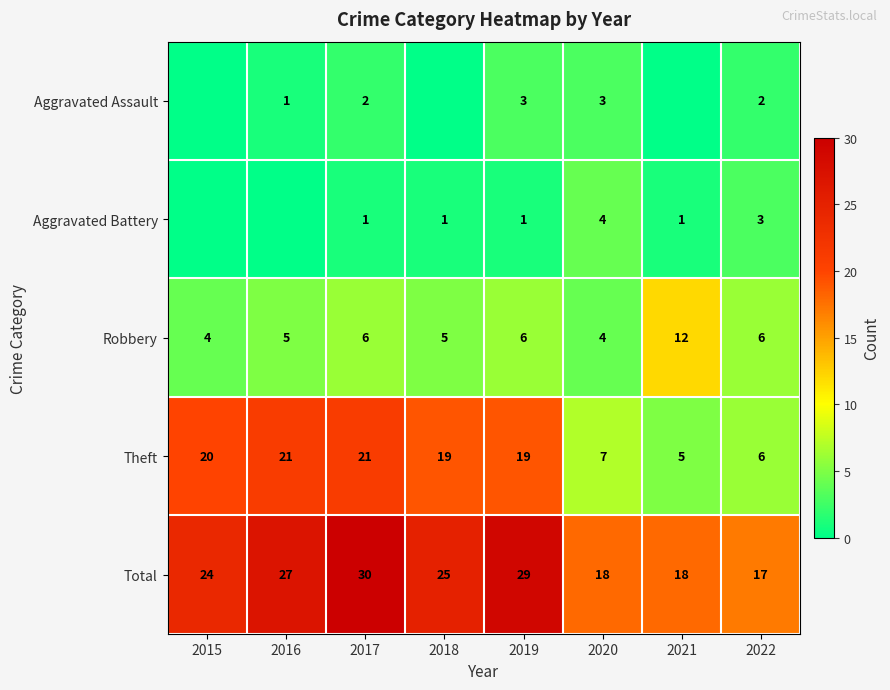

What is the difference between the second highest and minimum values in the Total series?

12